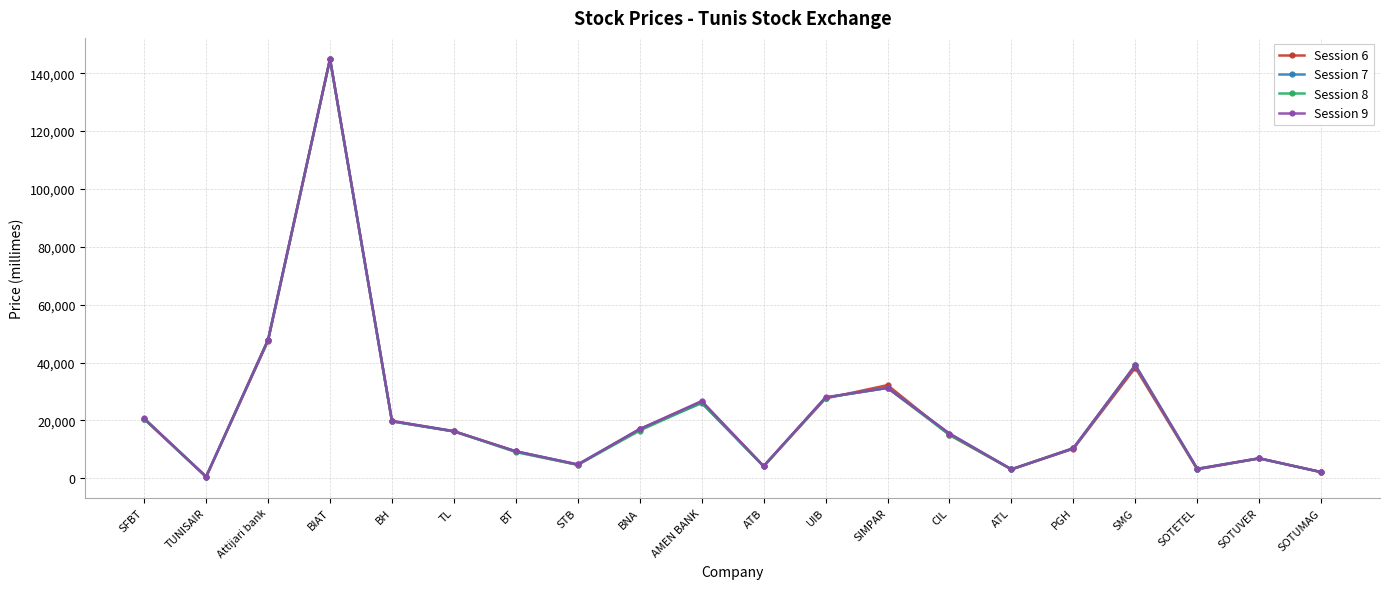

What is the difference between the second highest and minimum values in the Session 7 series?

47300